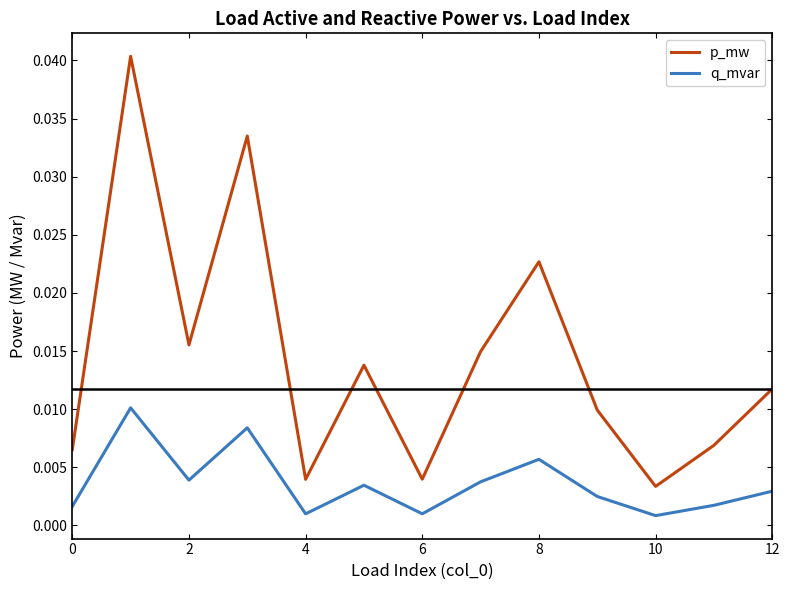

List the series in order of their peak value, lowest first.

q_mvar, p_mw